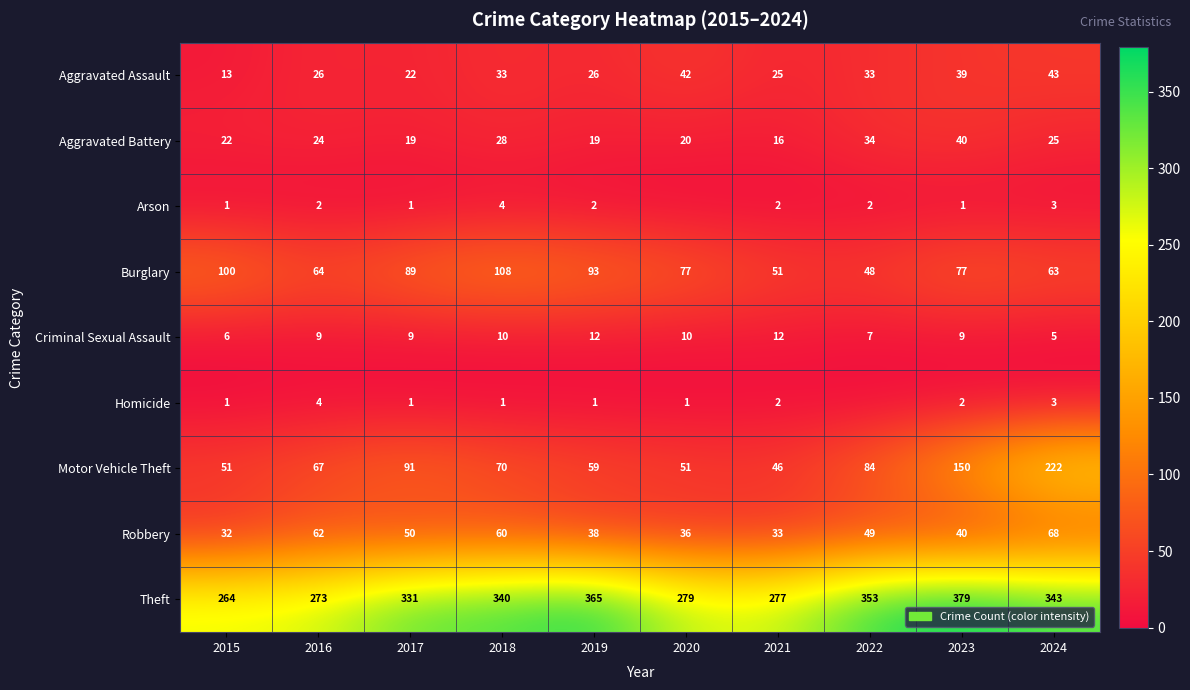

True or false: Robbery has a value of 33 at 2016.

False